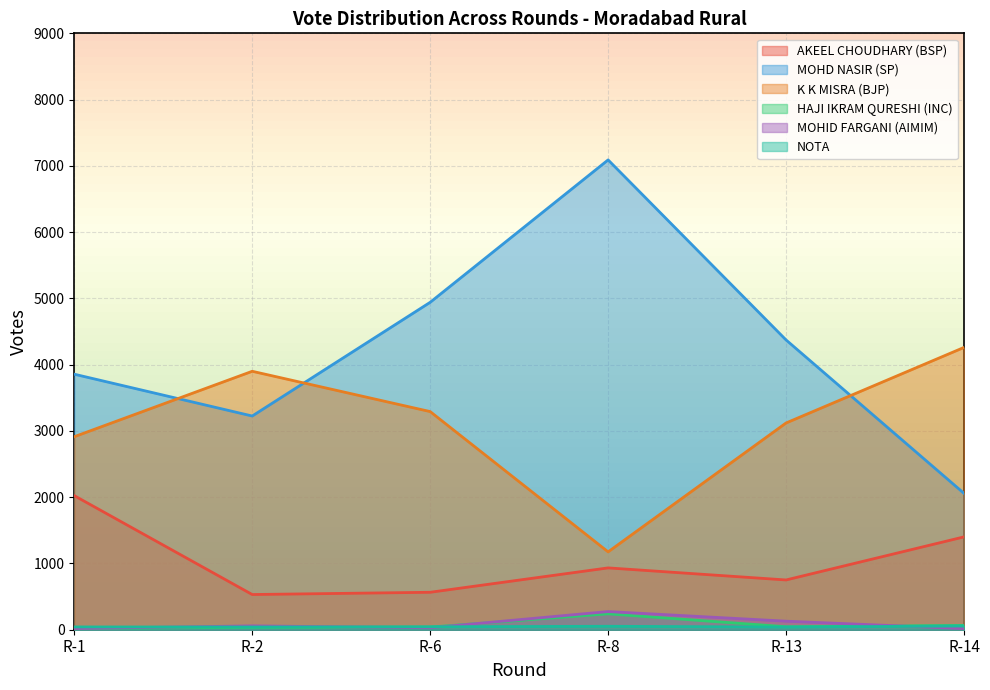

Which series has the widest spread of values?

MOHD NASIR (SP)